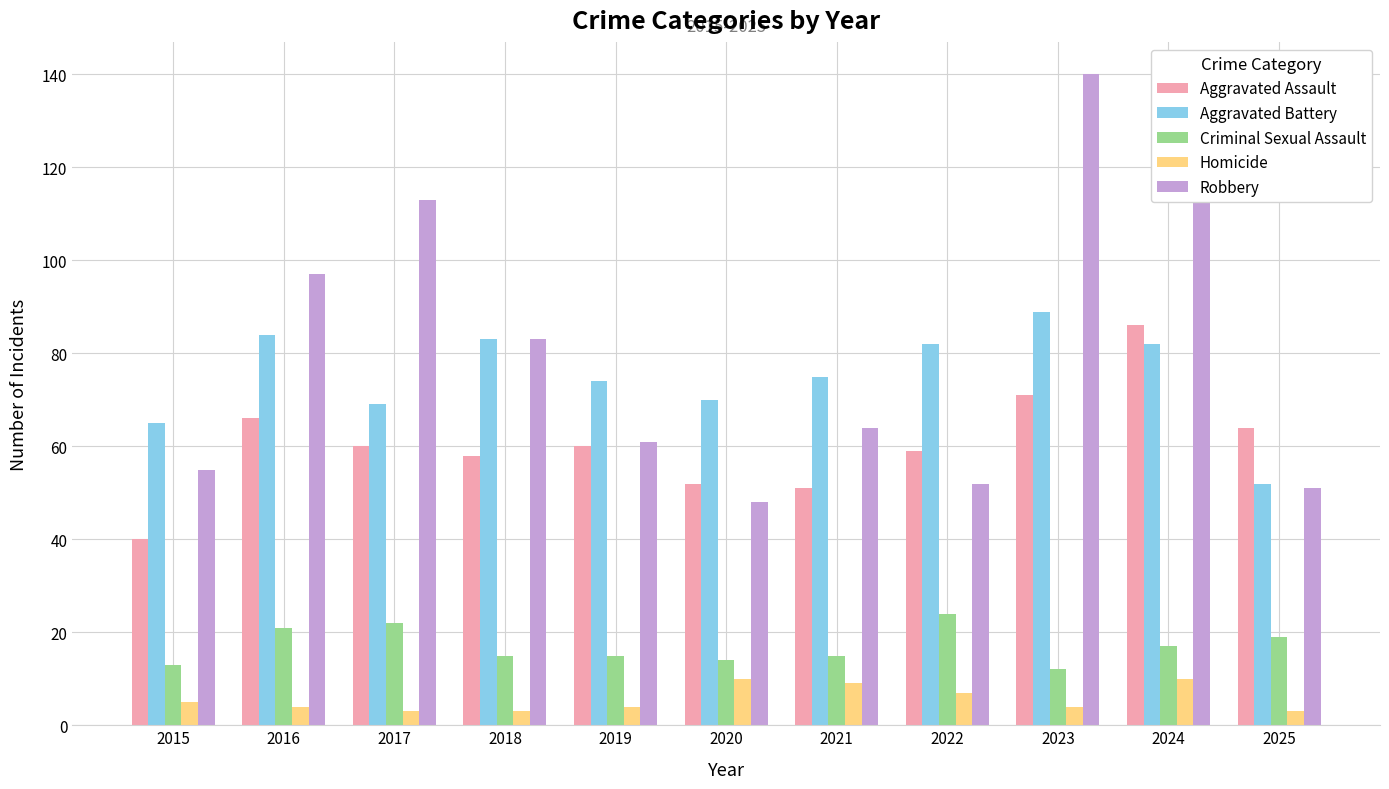

What is the highest value of the Homicide series?

10